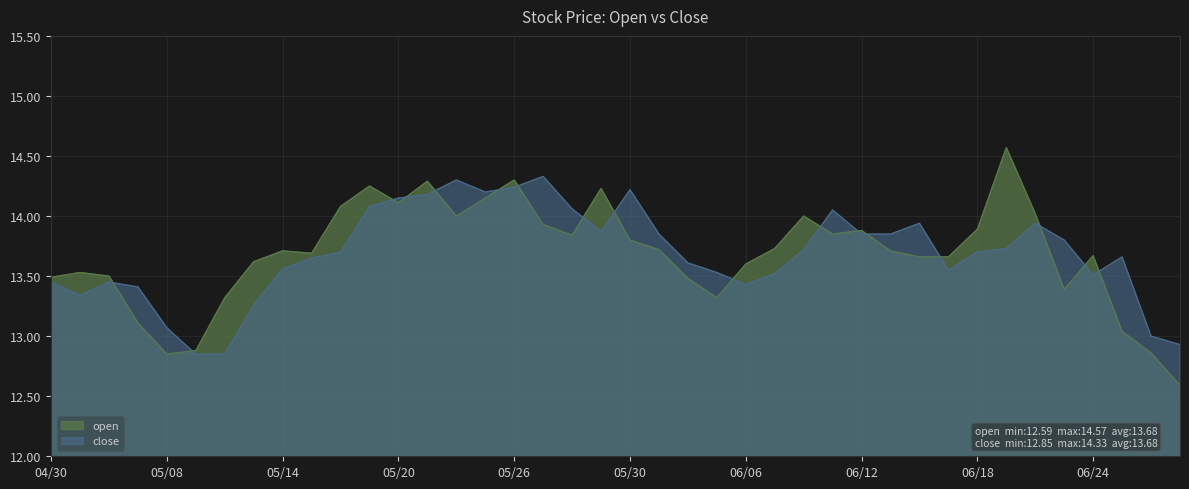

What are all the series names shown in the legend?

open, close